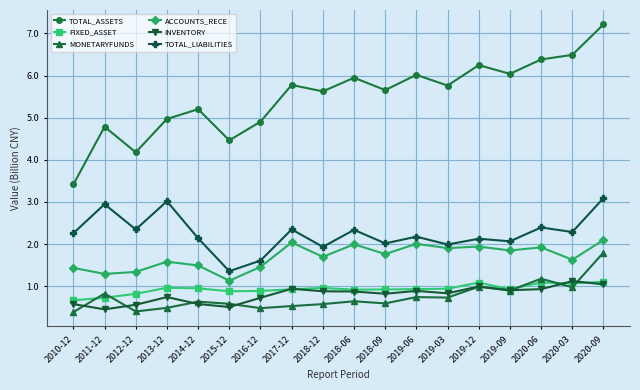

True or false: ACCOUNTS_RECE has a value of 1.6 at 2013-12.

True